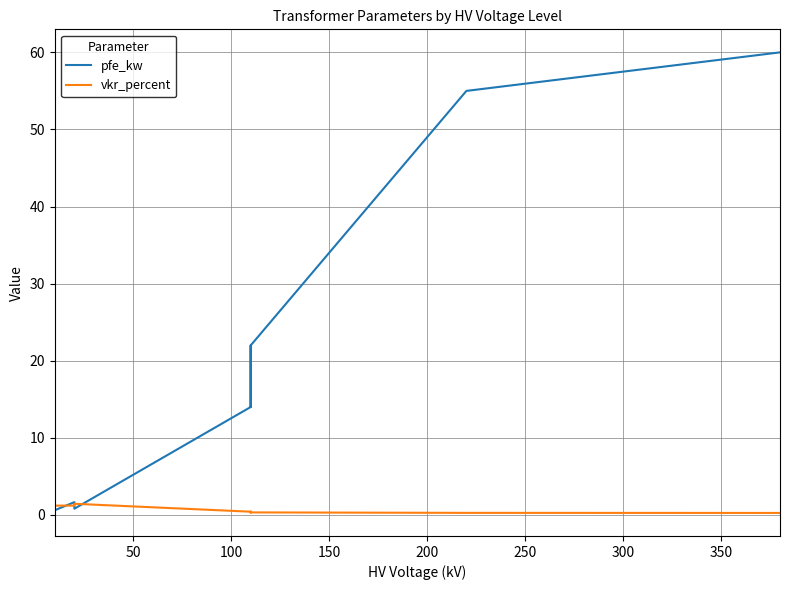

At 300, list the series in order from largest to smallest.

pfe_kw, vkr_percent